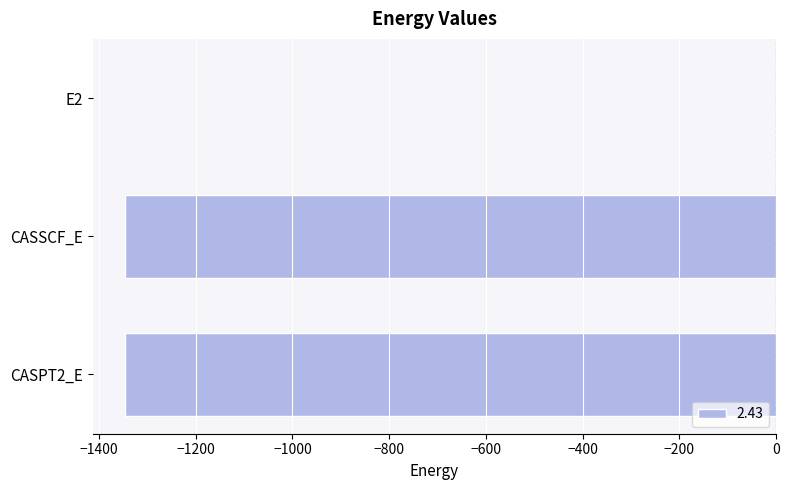

Count the number of values greater than -1345.

1